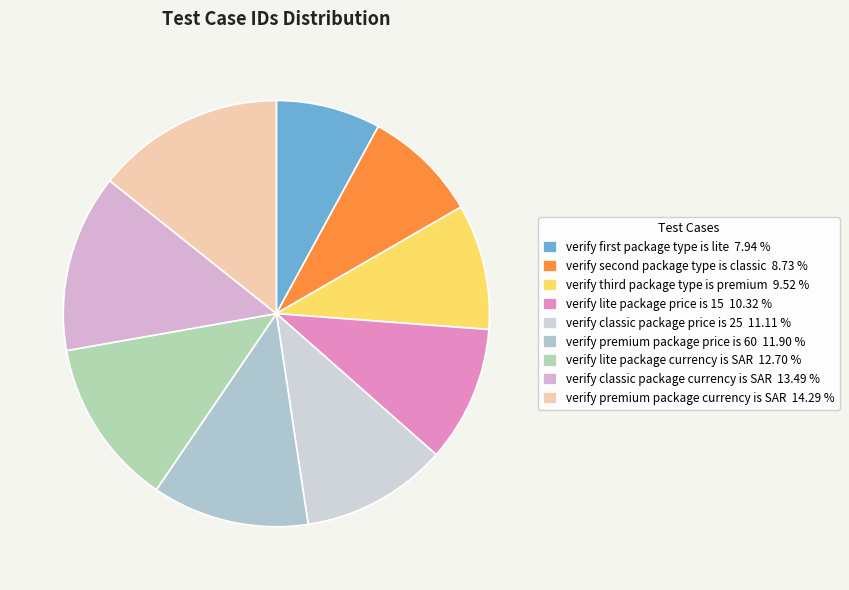

To the nearest percent, what is the average slice percentage?

11%